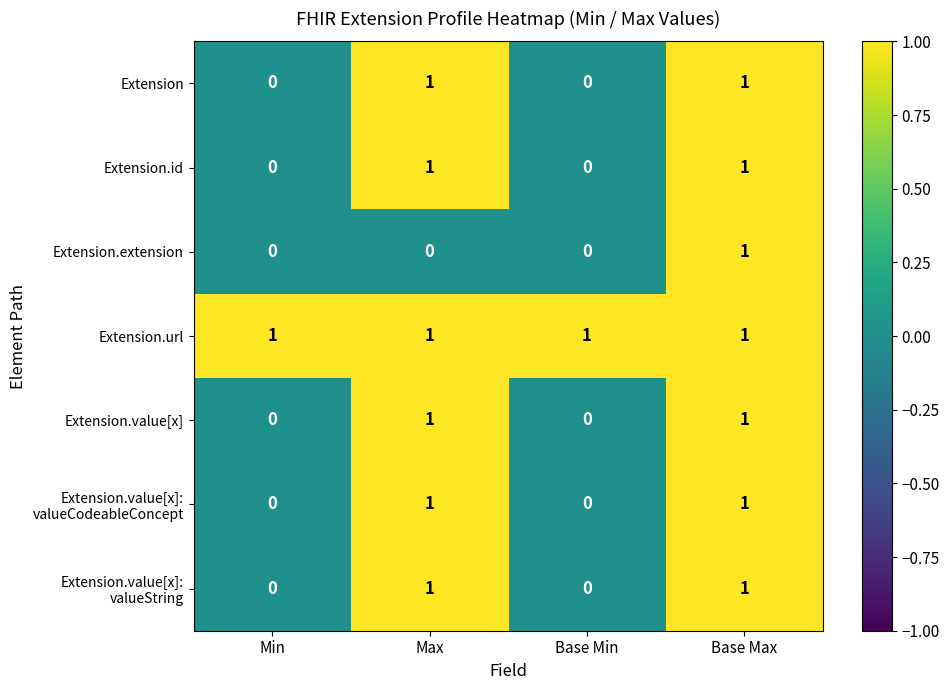

The value of Extension.id at Base Max is 0. True or false?

False